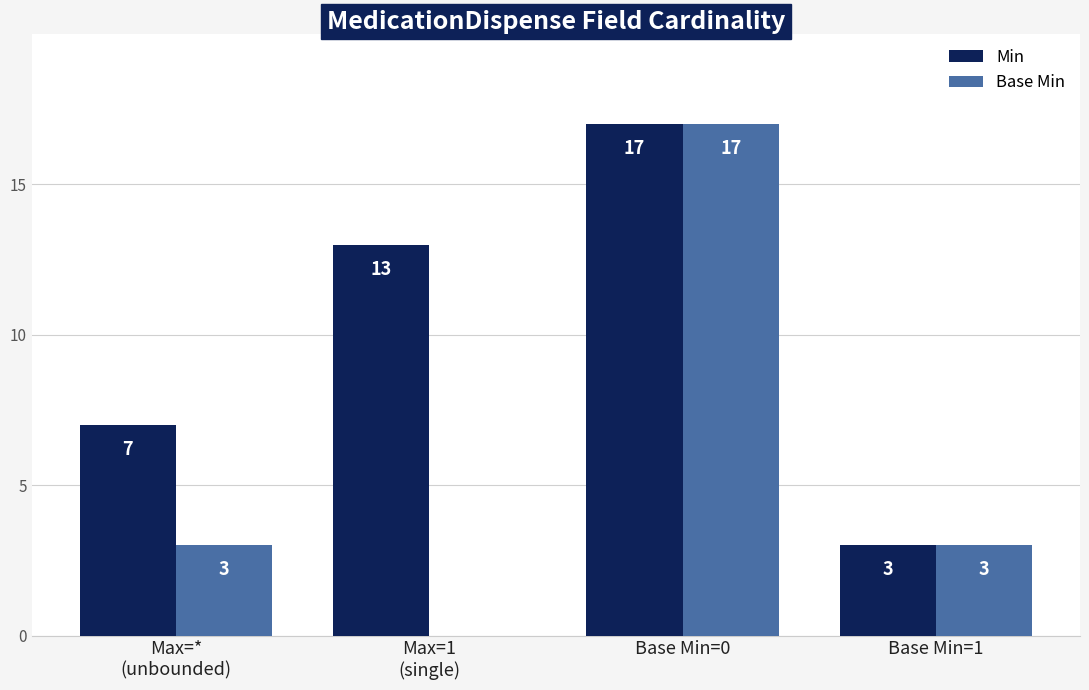

Is it true that Min equals 2 at Base Min=1?

False